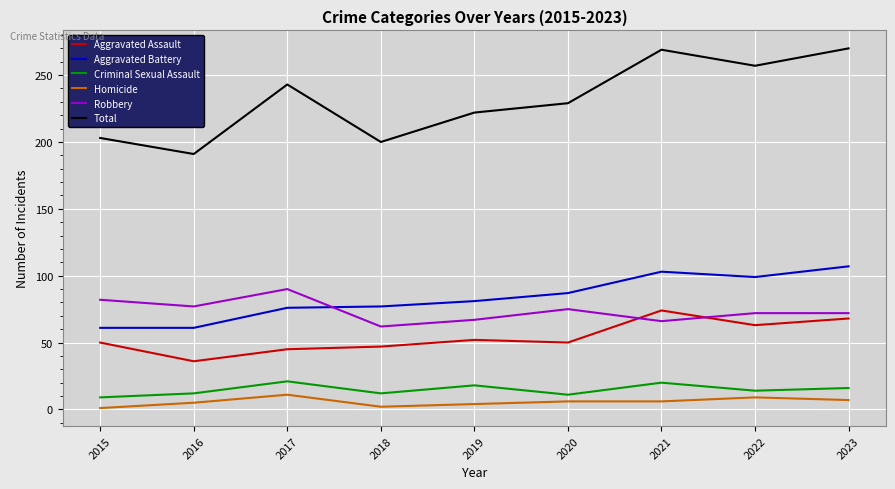

Rank the series by their maximum value, from lowest to highest.

Homicide, Criminal Sexual Assault, Aggravated Assault, Robbery, Aggravated Battery, Total